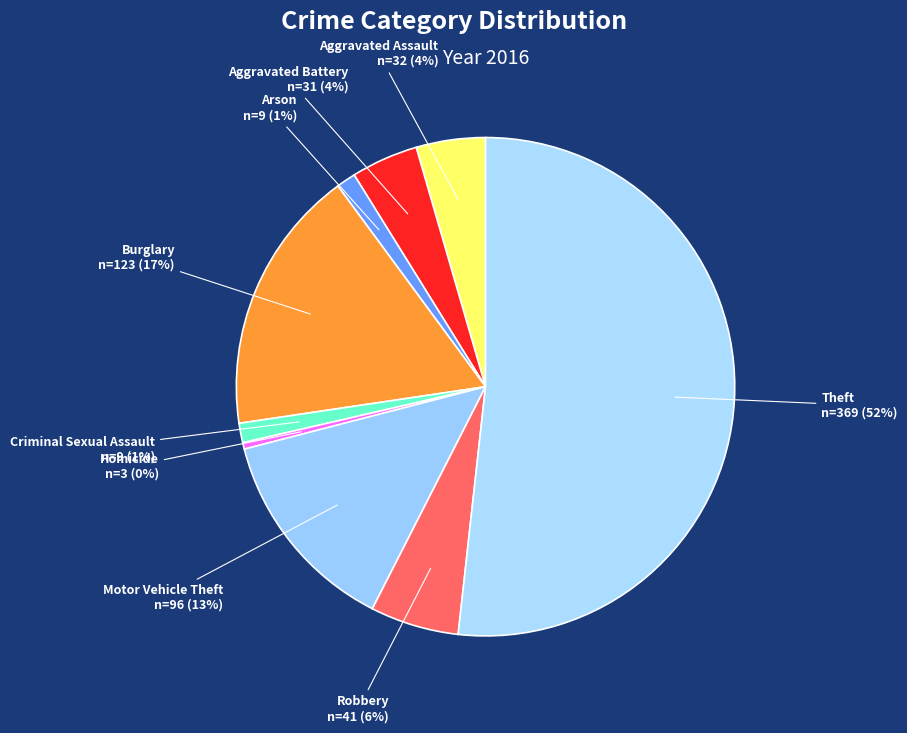

To the nearest percent, what is the average slice percentage?

11%